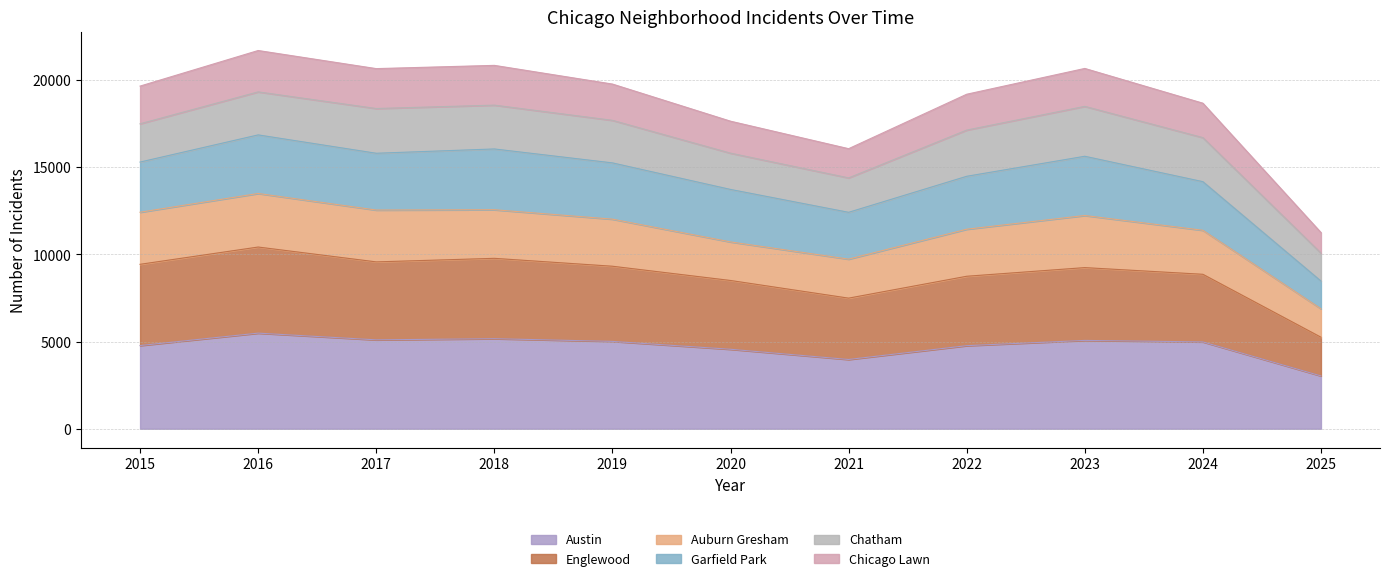

At which label does Austin reach its minimum?

2025